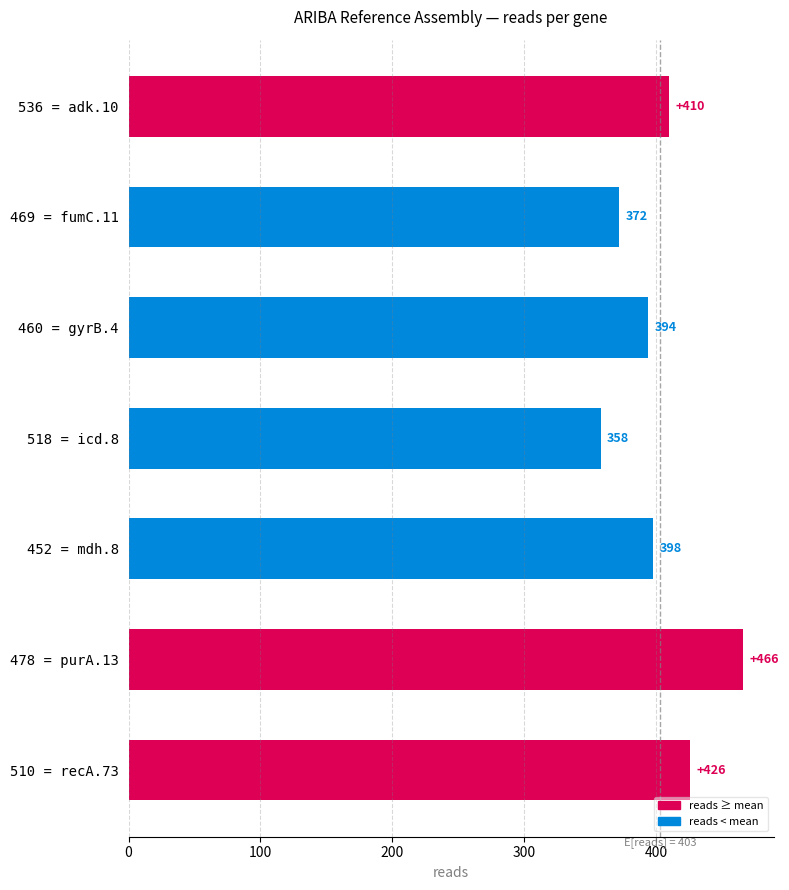

True or false: the data shows 603 at 469 = fumC.11.

False